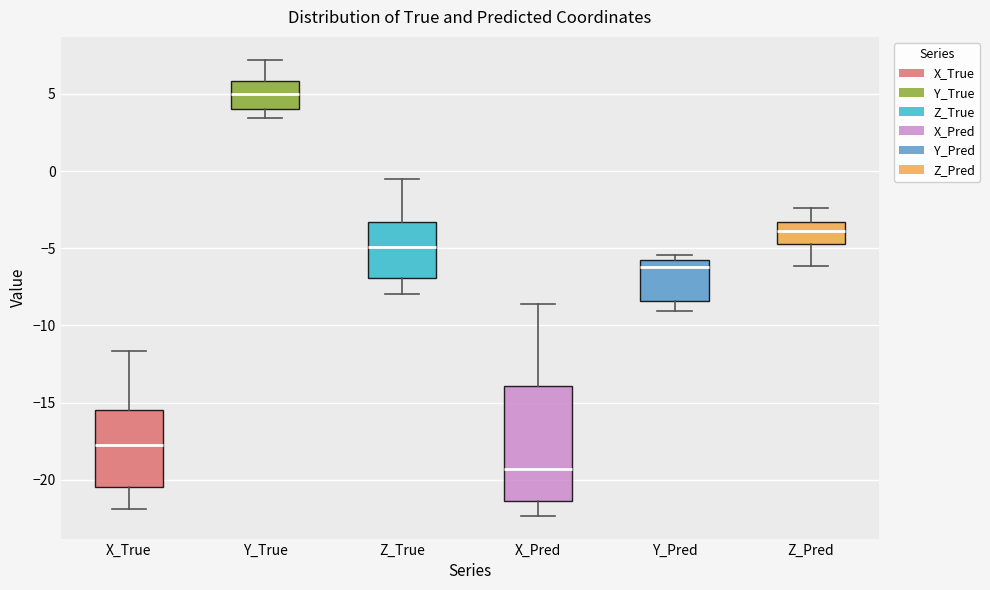

Where does the lower whisker of the box for X_True end on the y-axis? The values are not printed on the chart, so give them approximately, as read against the axis.

-22.0